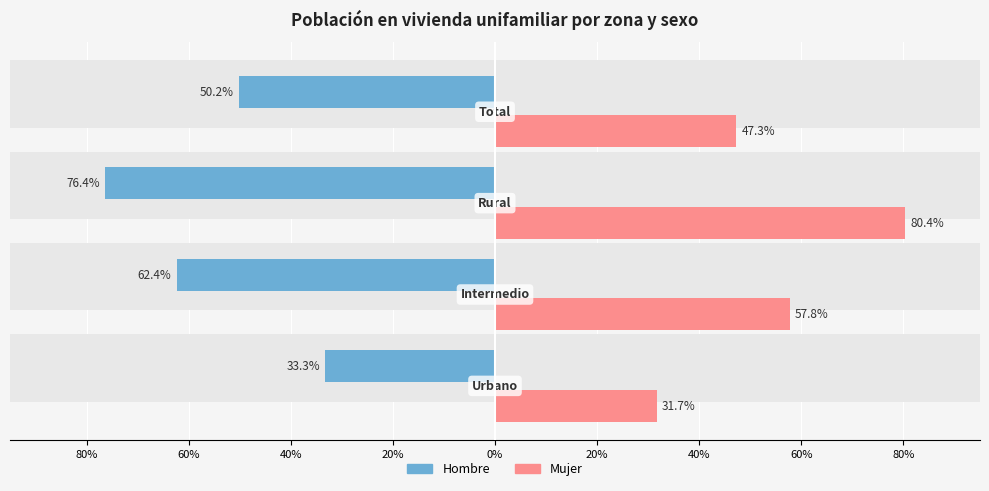

Is the value of Hombre at 60% greater than the value of Mujer at 20%?

No